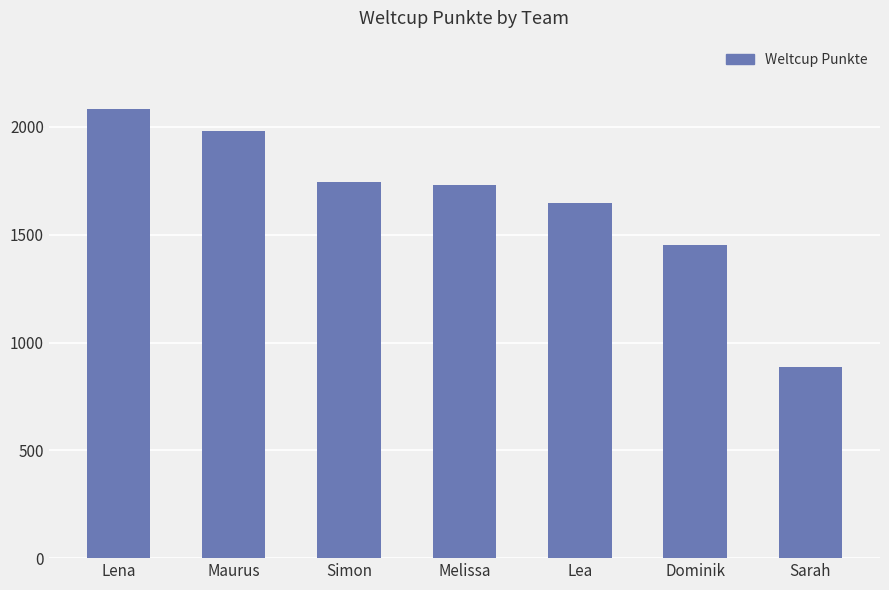

True or false: the data shows 2912 at Simon.

False